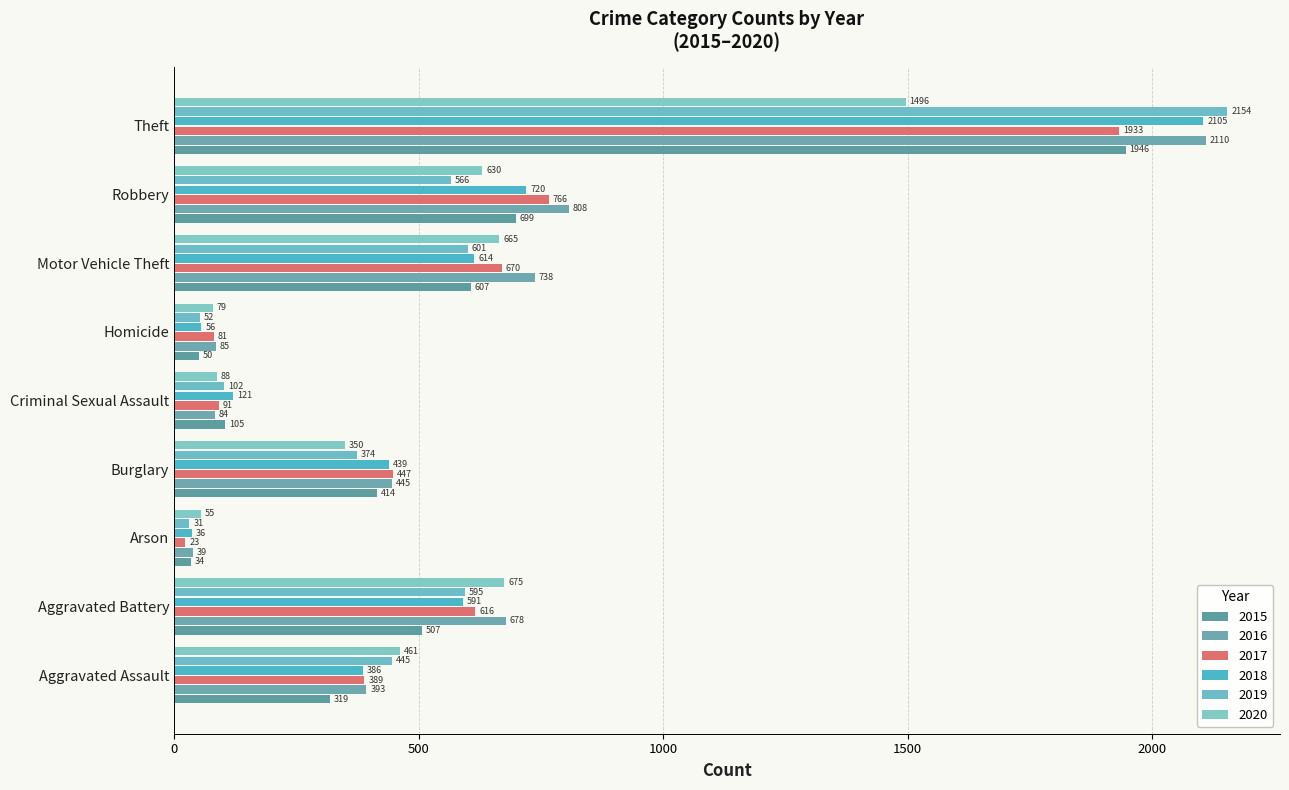

Is the value of 2018 at Motor Vehicle Theft greater than the value of 2016 at Aggravated Battery?

No